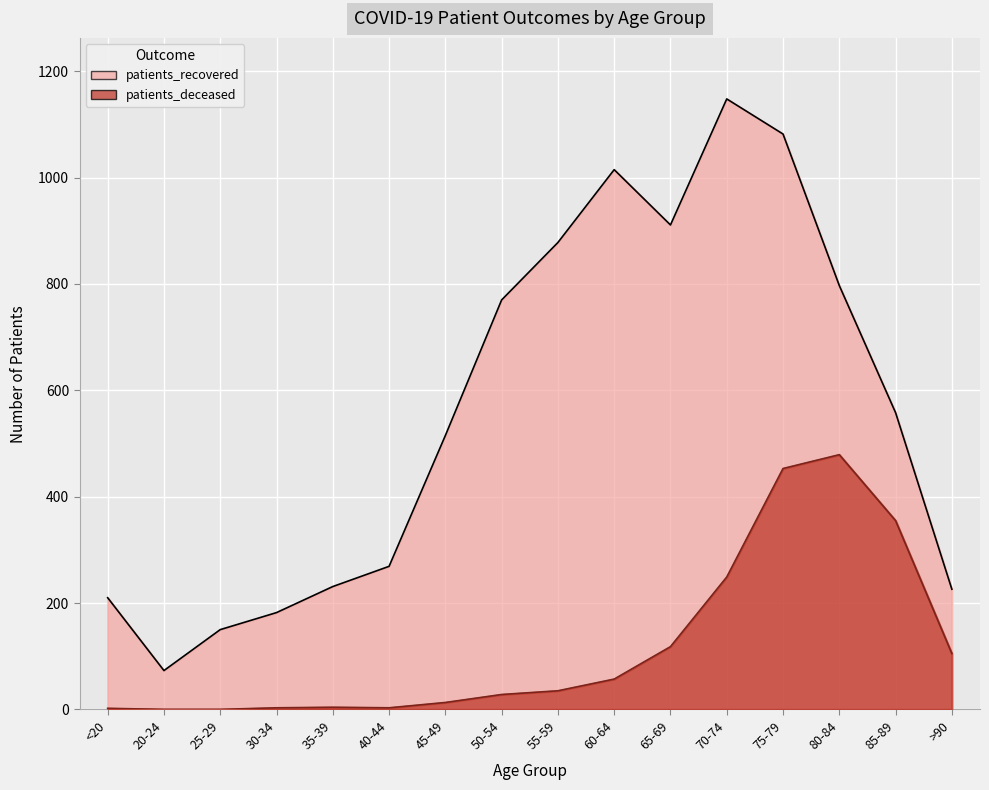

Count the number of data series in this chart.

2